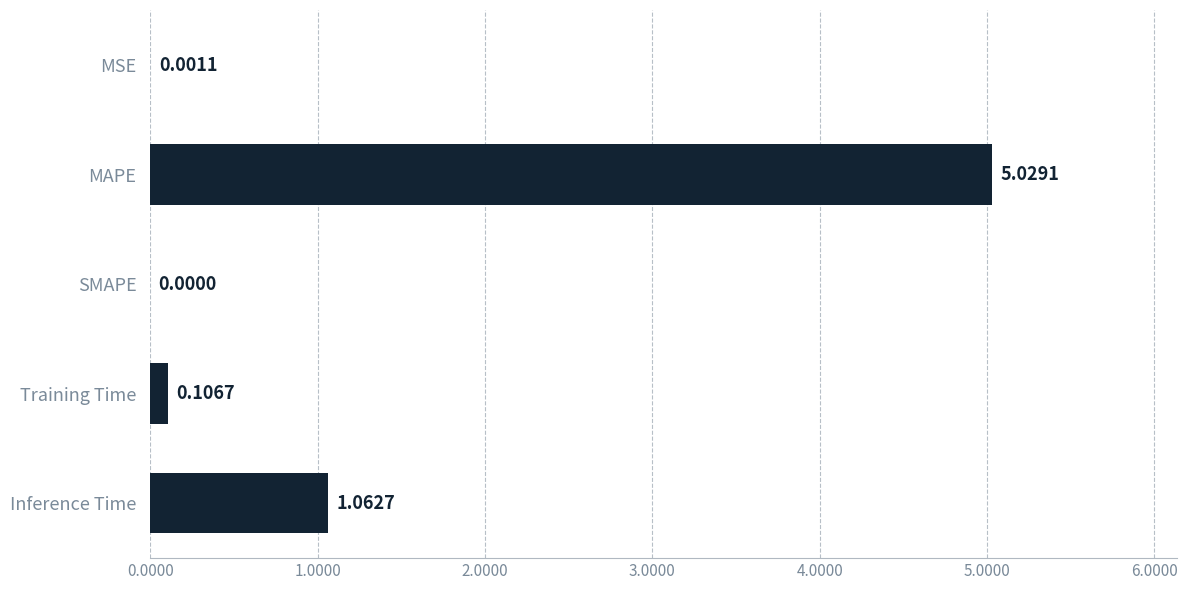

At which category does the chart reach its peak across all series?

MAPE